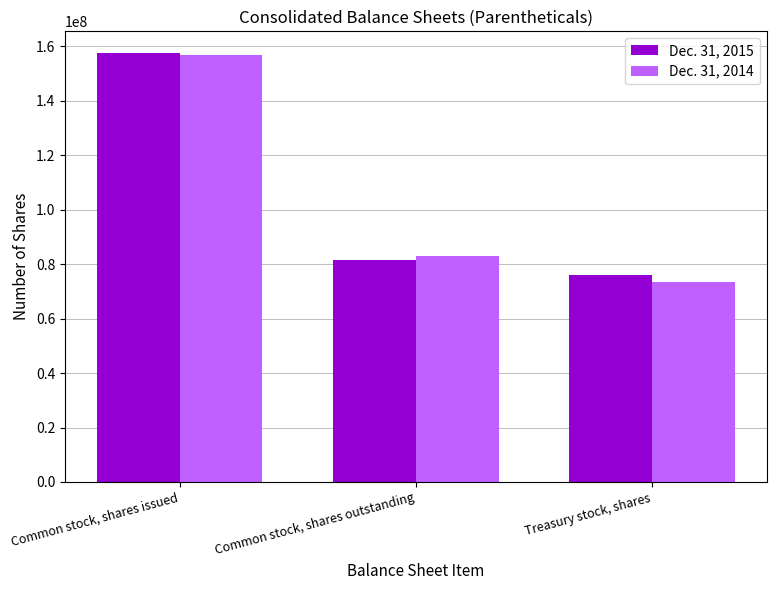

Reading right to left, list all the values displayed in this chart.

Dec. 31, 2015: Treasury stock, shares=76205000	Common stock, shares outstanding=81472000	Common stock, shares issued=157677000
Dec. 31, 2014: Treasury stock, shares=73569000	Common stock, shares outstanding=83147000	Common stock, shares issued=156716000